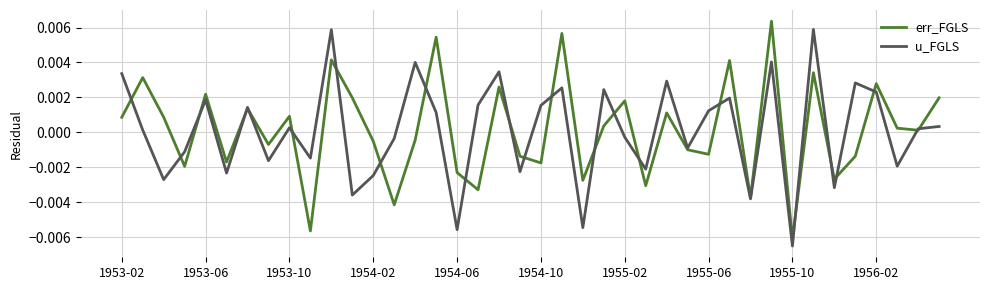

Which category has the lowest value in the u_FGLS series?

1955-10